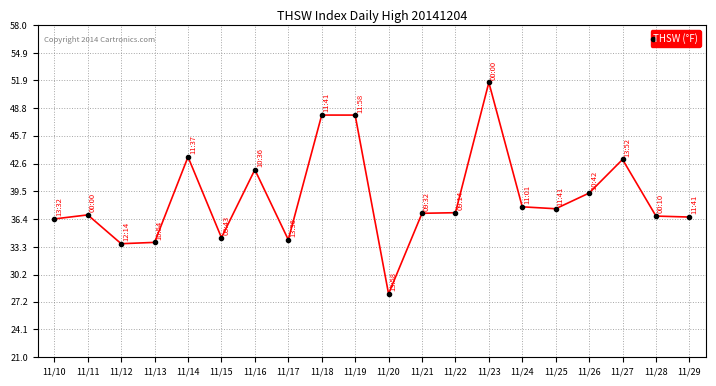

What is the greatest value displayed?

51.6